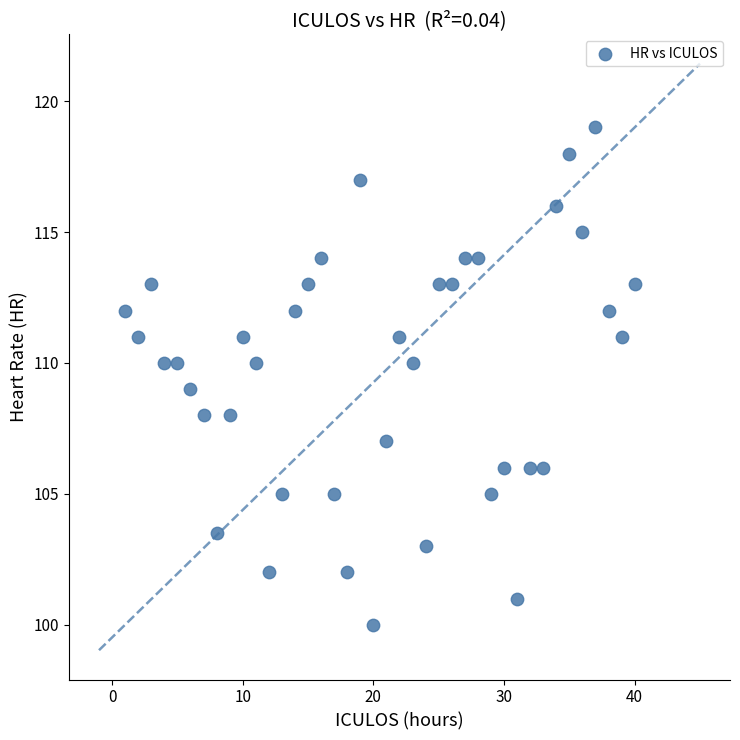

What is the range of Y values (max minus min)?

19.0